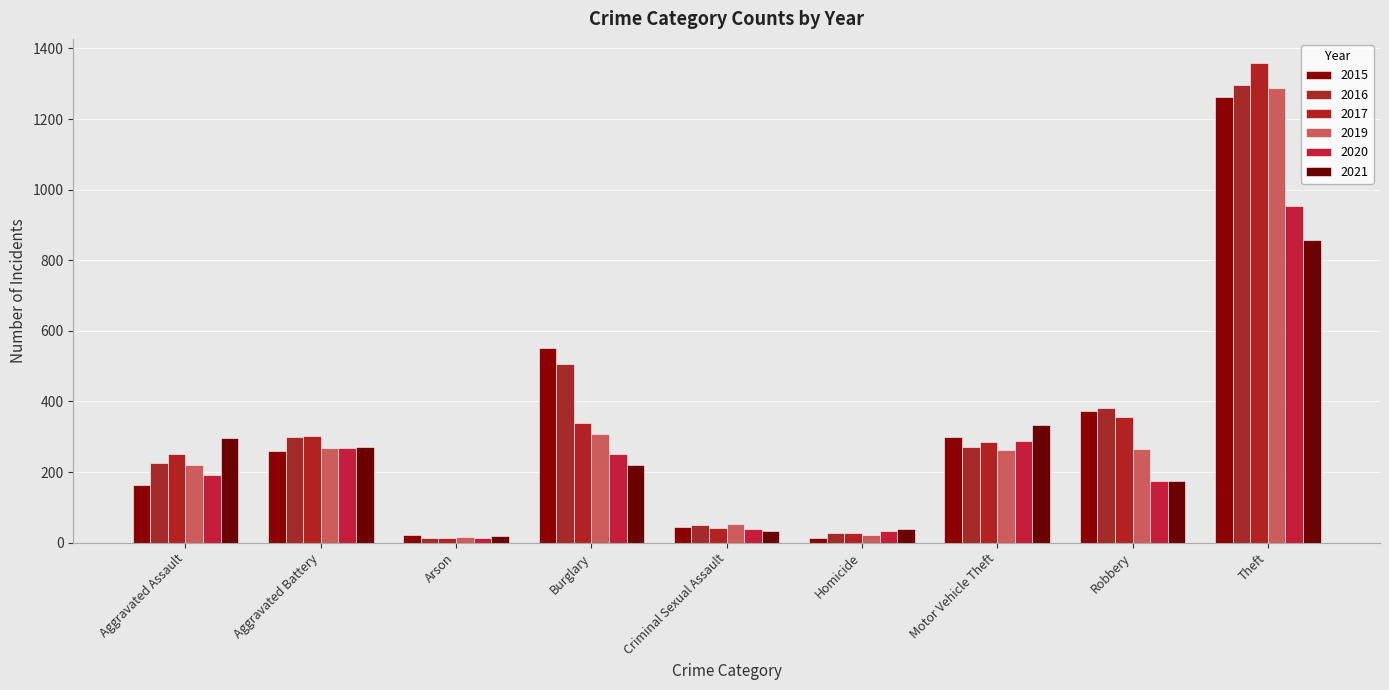

What is the spread (max minus min) of values at Homicide?

25